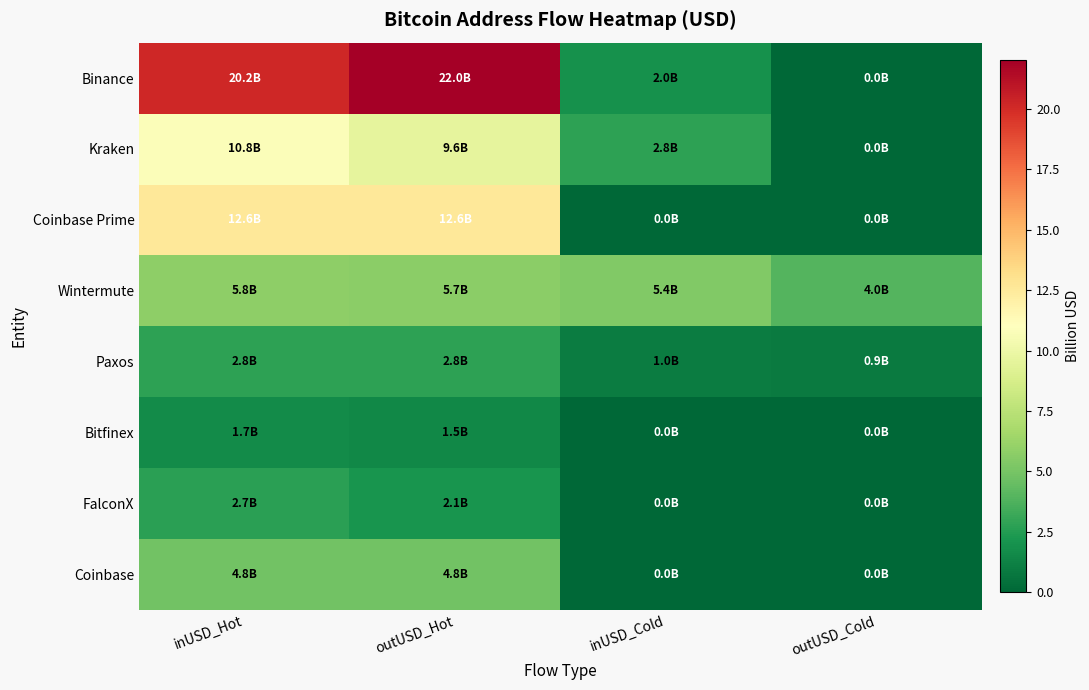

Rank the series at outUSD_Hot from lowest to highest value.

Bitfinex, FalconX, Paxos, Coinbase, Wintermute, Kraken, Coinbase Prime, Binance